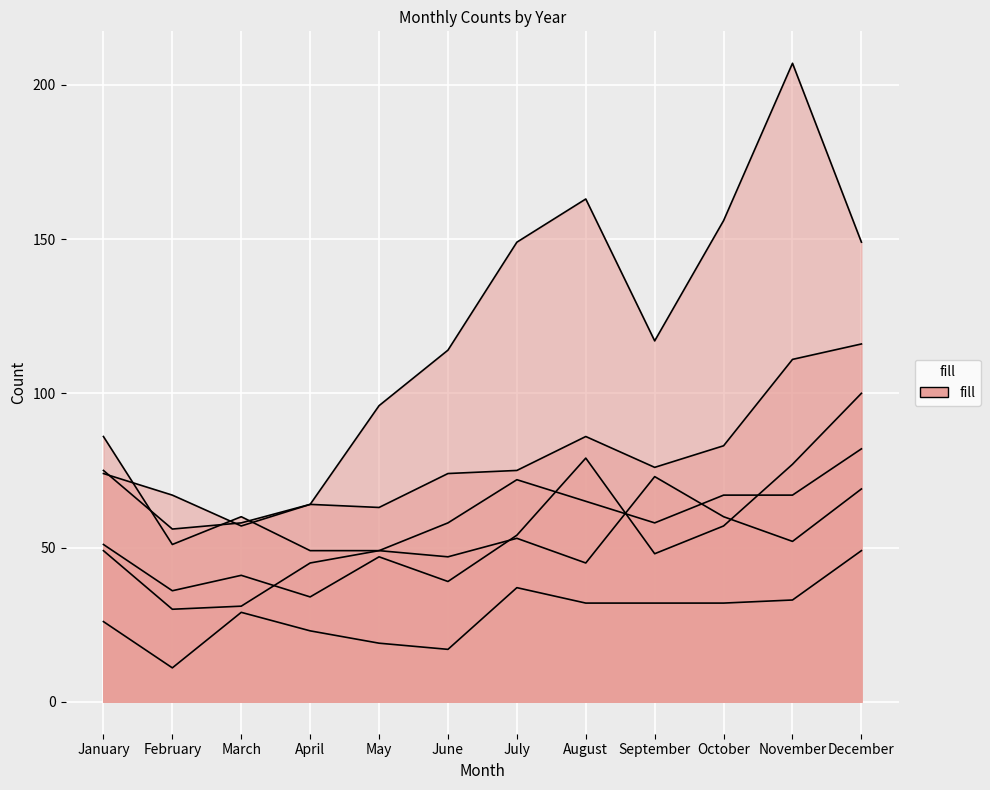

Is the value of 2017 at March greater than the value of 2020 at November?

No